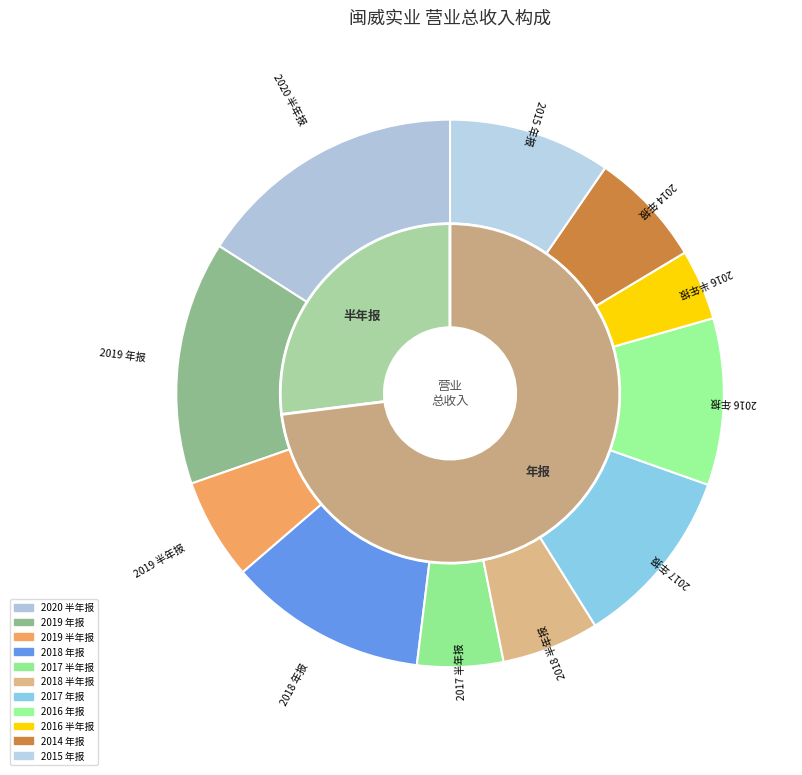

How many slices are in this pie chart?

11